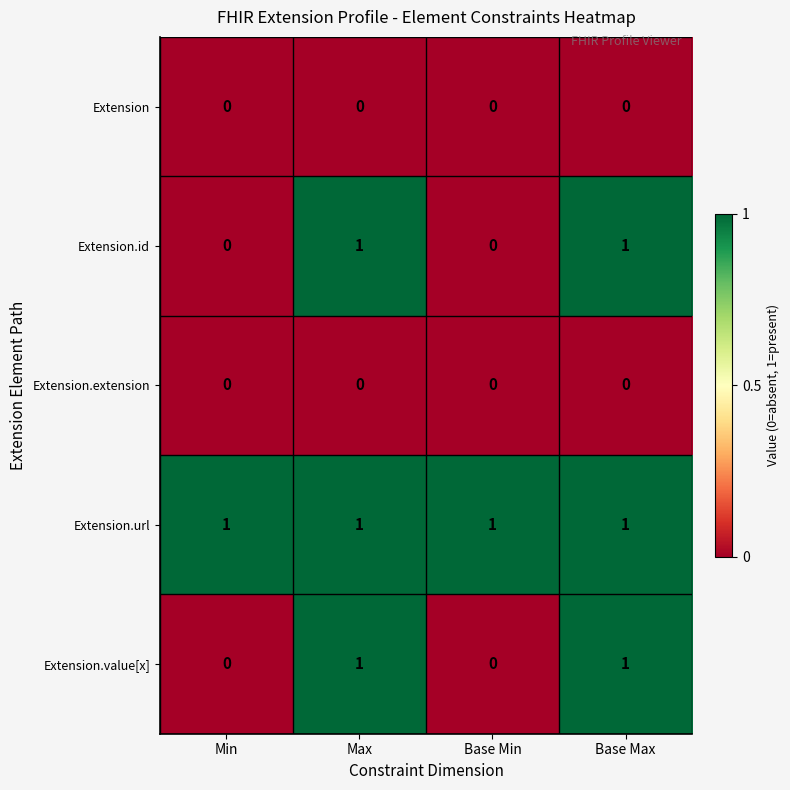

At how many categories does at least one series exceed 0?

4